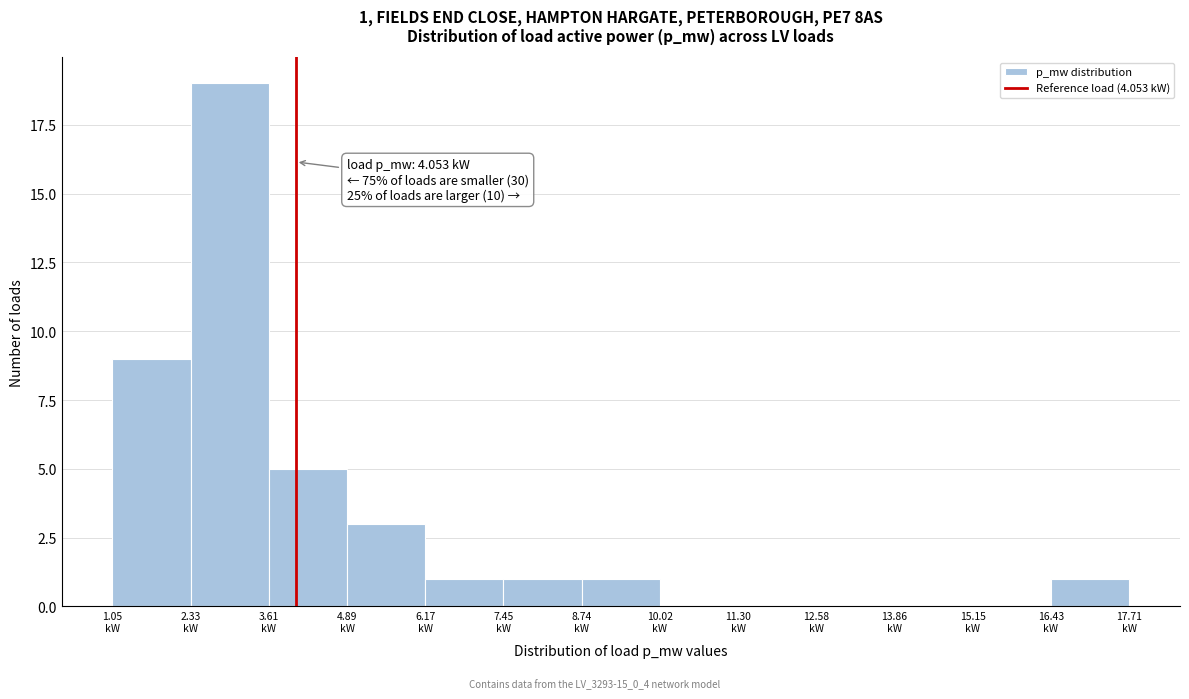

Over which range of the x-axis is the bar tallest?

2.4 to 3.6